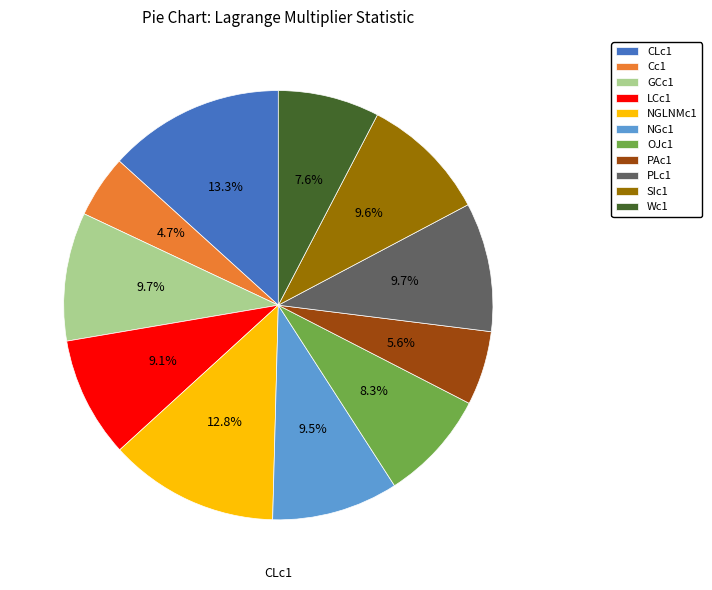

What is the total percentage of NGc1 and NGLNMc1?

22.3%